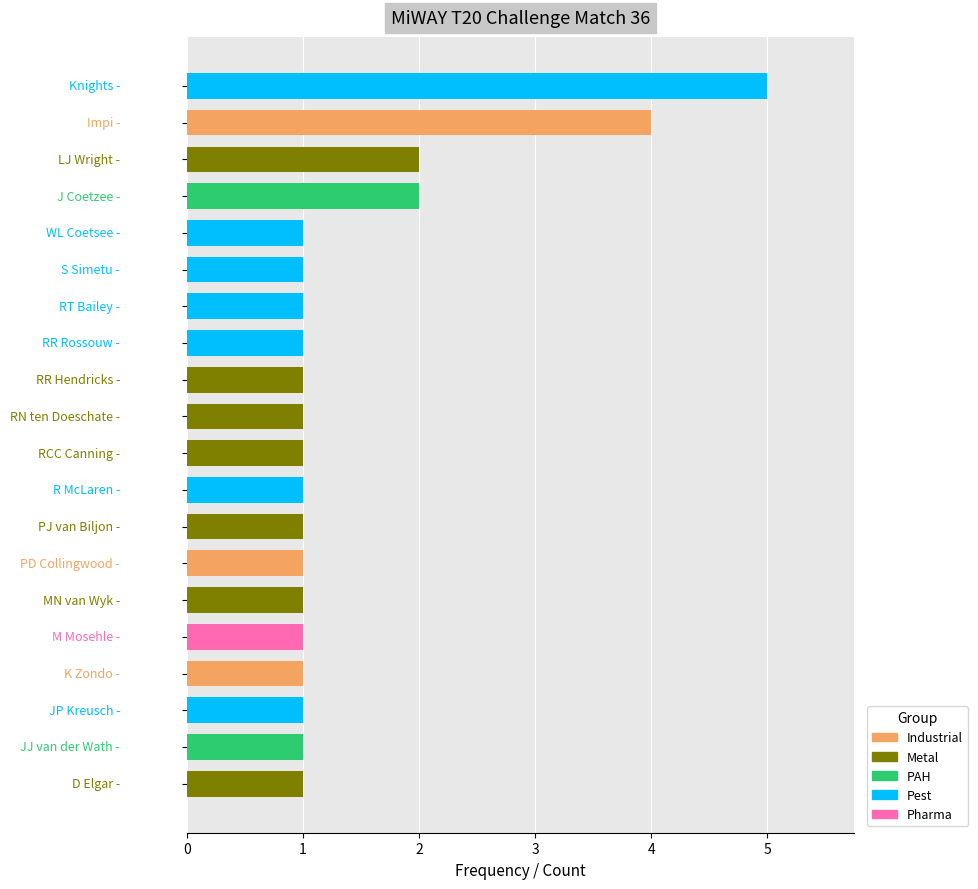

Is it true that the value at RN ten Doeschate is 1?

True